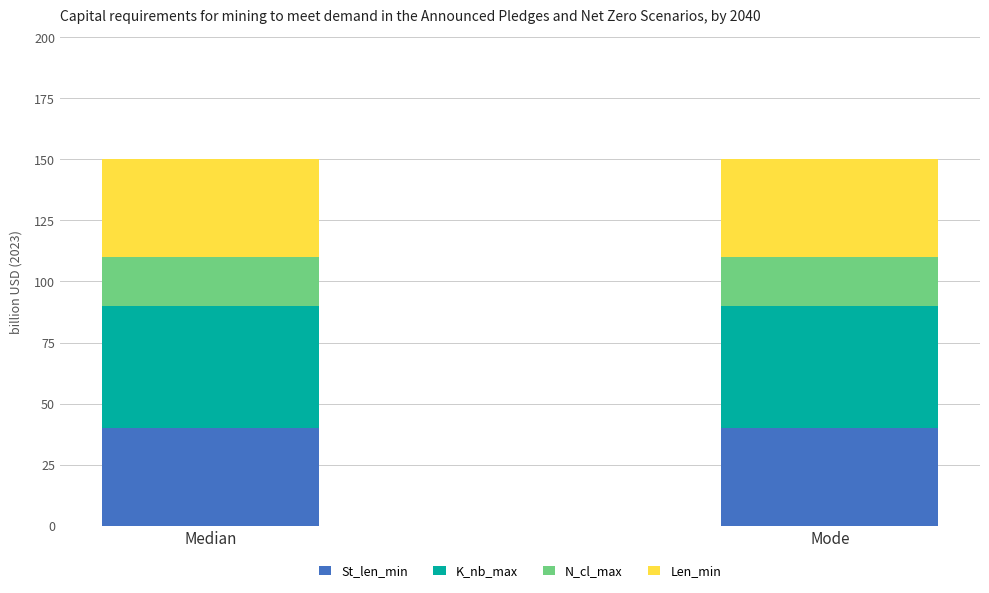

The St_len_min series shows 53 at Mode. True or false?

False